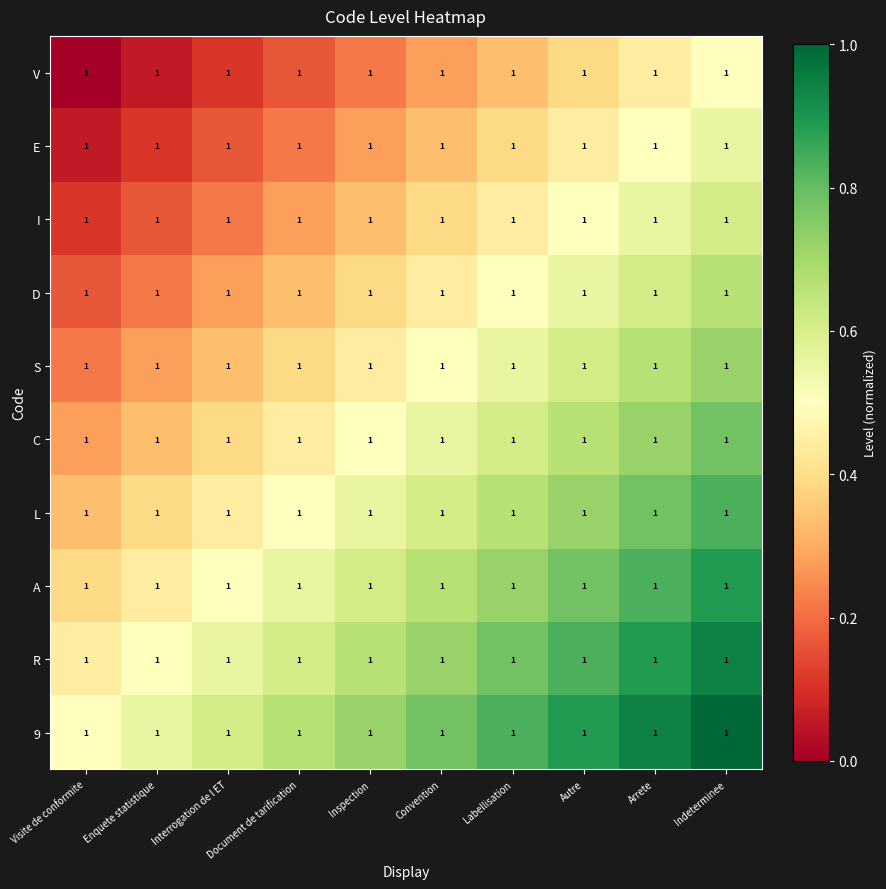

What is the difference between the highest and lowest values at Convention?

0.5